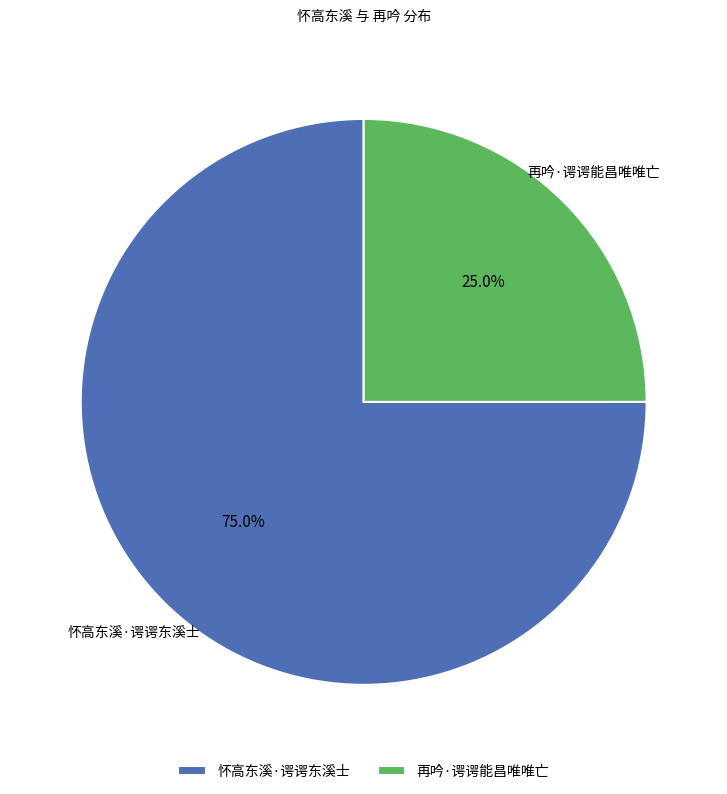

What is the total percentage of 怀高东溪·谔谔东溪士 and 再吟·谔谔能昌唯唯亡?

100.0%